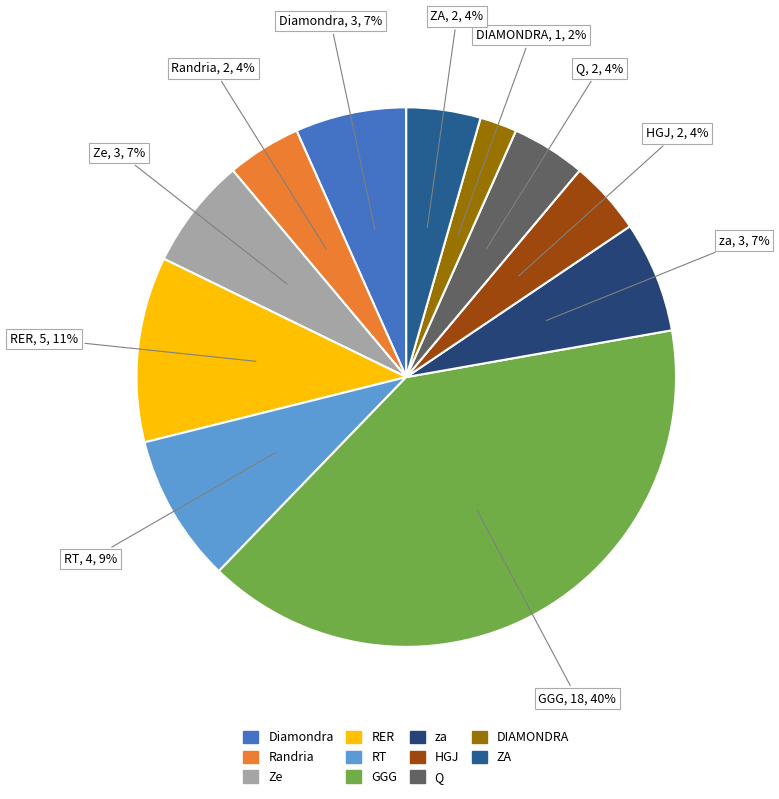

Do RT and Q together represent more than half of the pie?

No